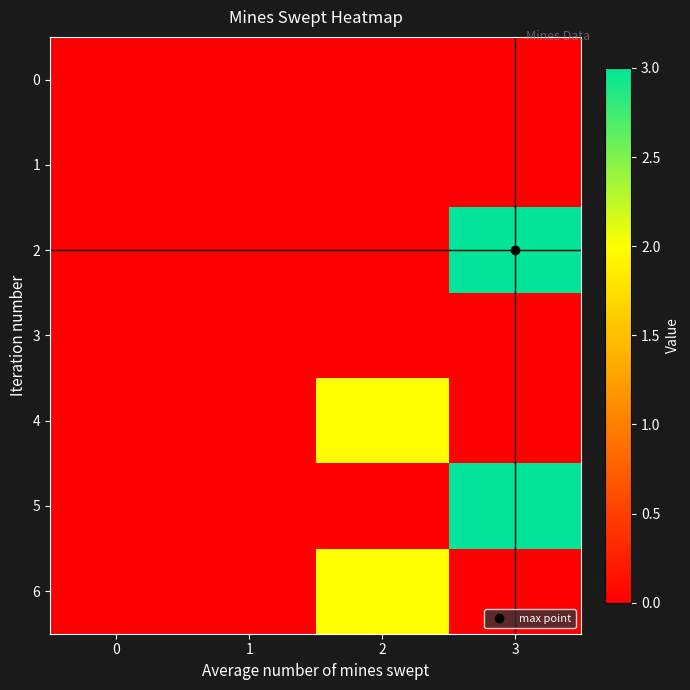

Which has a higher value, 1 or 0?

1